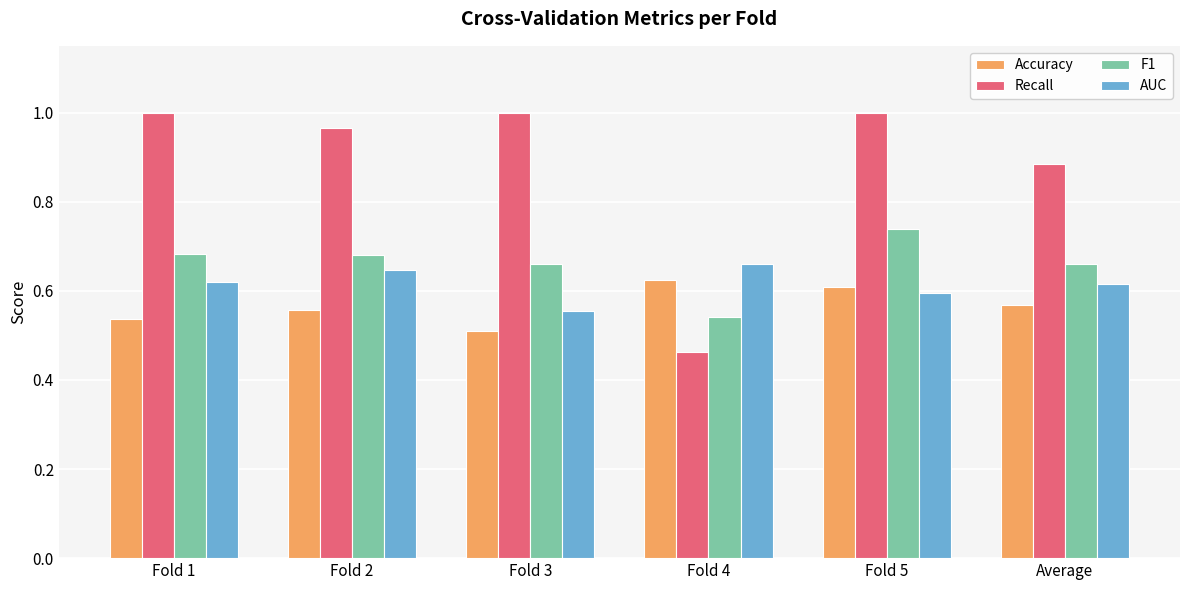

Is the value of AUC at Fold 4 greater than the value of Accuracy at Fold 5?

Yes